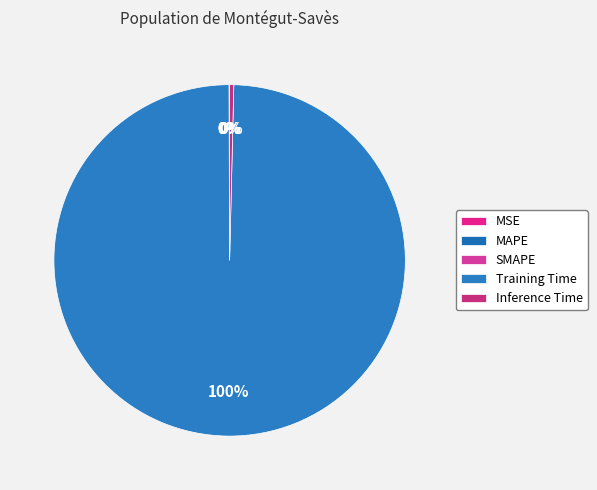

What percentage is the Training Time slice, to the nearest percent?

100%